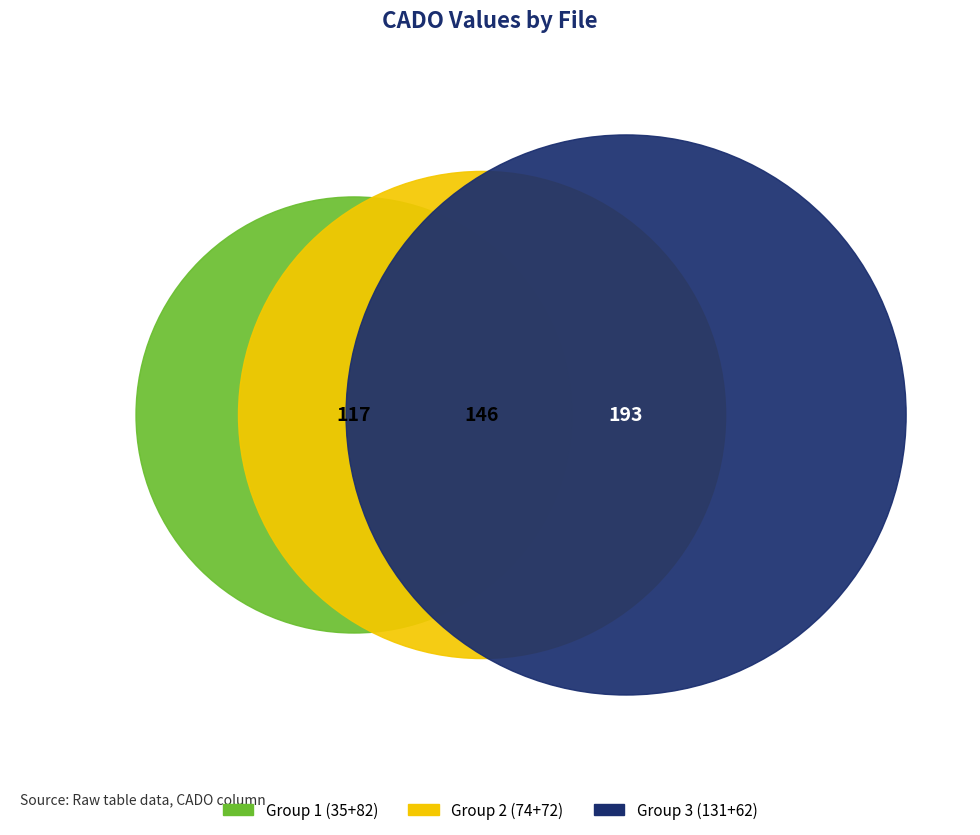

True or false: 190228_002_A1.wcp accounts for 16% of the total.

True